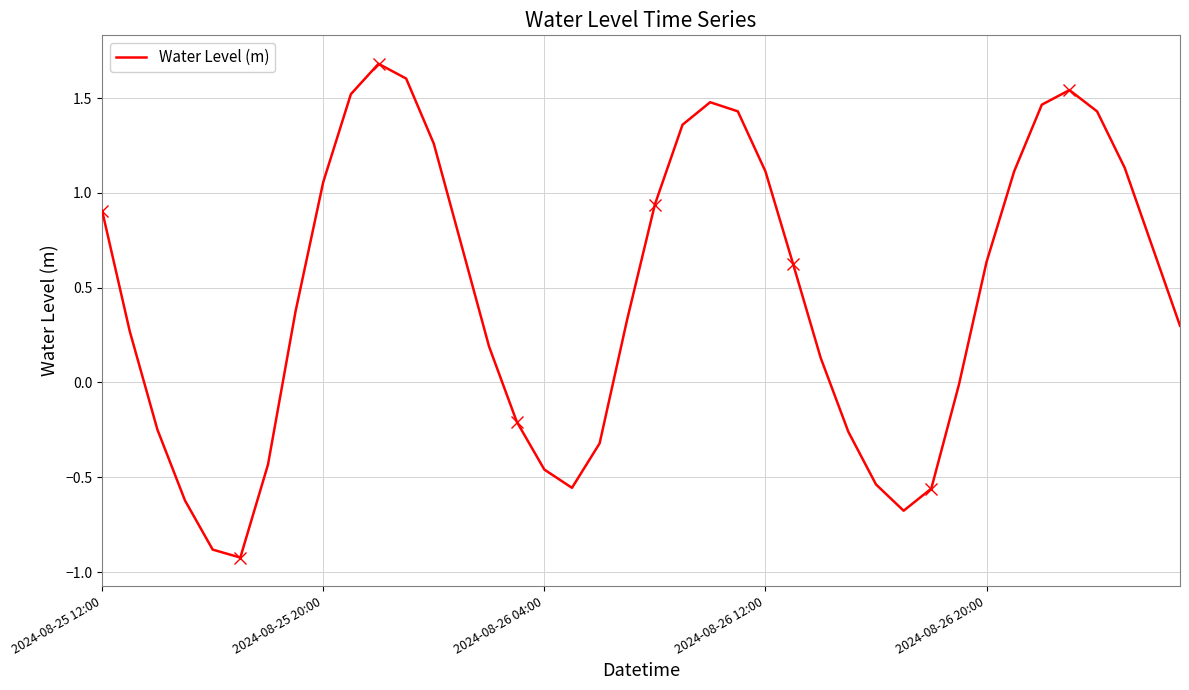

Reading left to right, list all the values displayed in this chart.

0.9	0.3	-0.2	-0.6	-0.9	-0.9	-0.4	0.4	1.1	1.5	1.7	1.6	1.3	0.7	0.2	-0.2	-0.5	-0.6	-0.3	0.3	0.9	1.4	1.5	1.4	1.1	0.6	0.1	-0.3	-0.5	-0.7	-0.6	-0.0	0.6	1.1	1.5	1.5	1.4	1.1	0.7	0.3